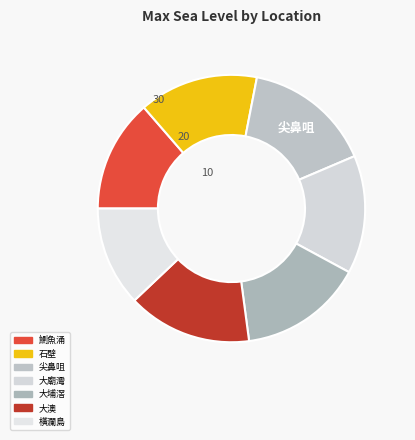

How many segments does this pie chart have?

7